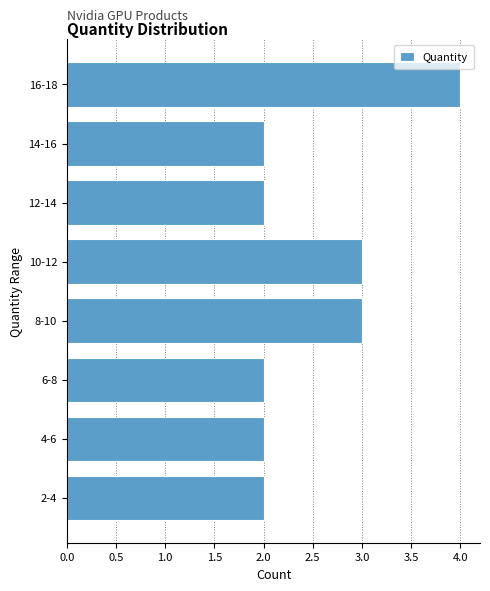

Reading bottom to top, list all the values displayed in this chart.

2	2	2	3	3	2	2	4